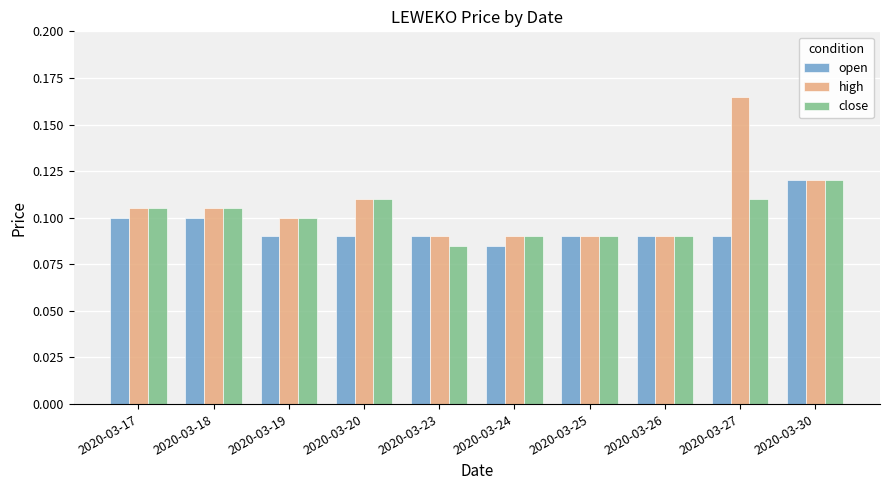

How many high values are between 0 and 1?

10